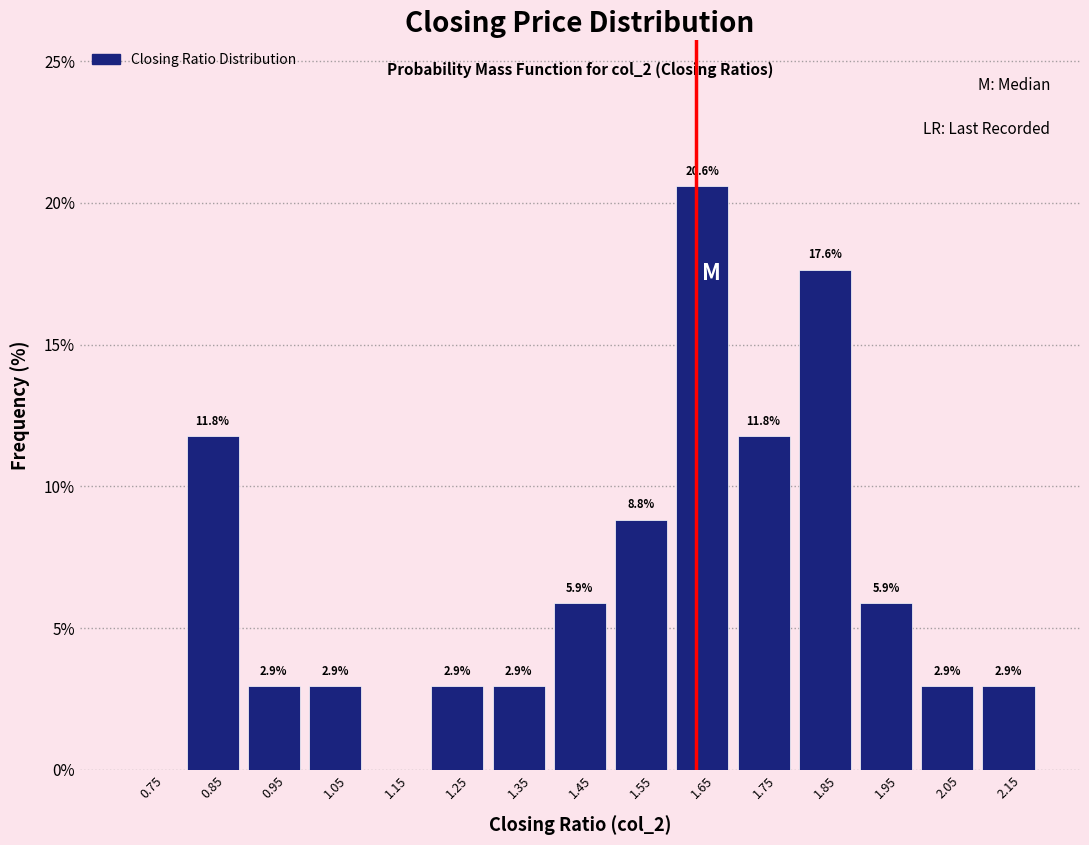

Which range on the x-axis has the tallest bar?

1.6 to 1.7